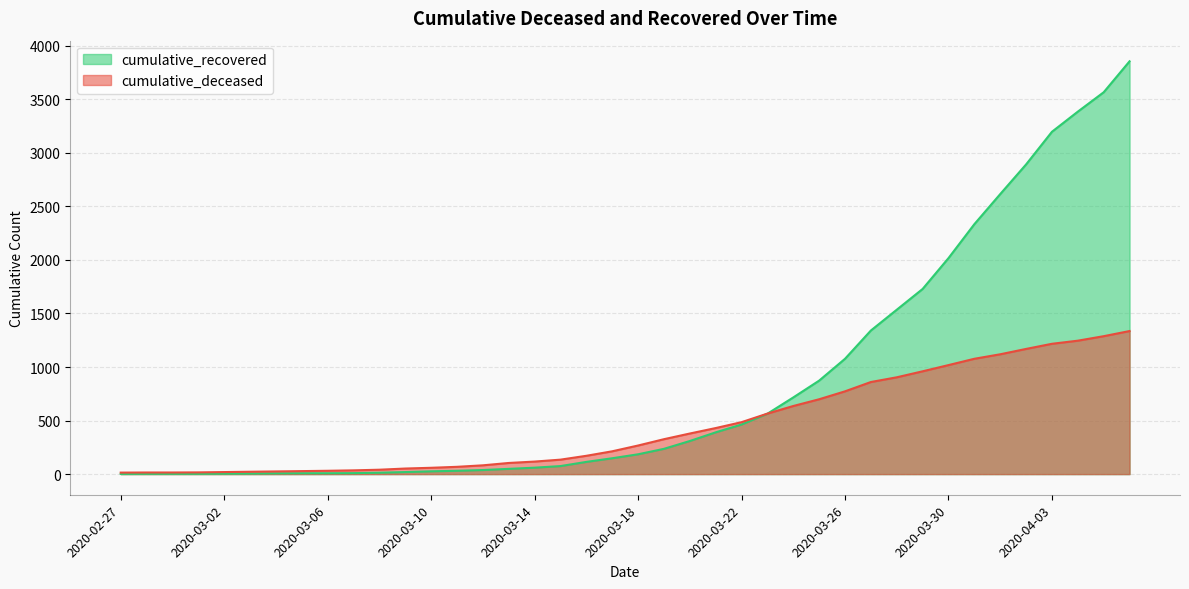

At how many categories does at least one series exceed 736?

13